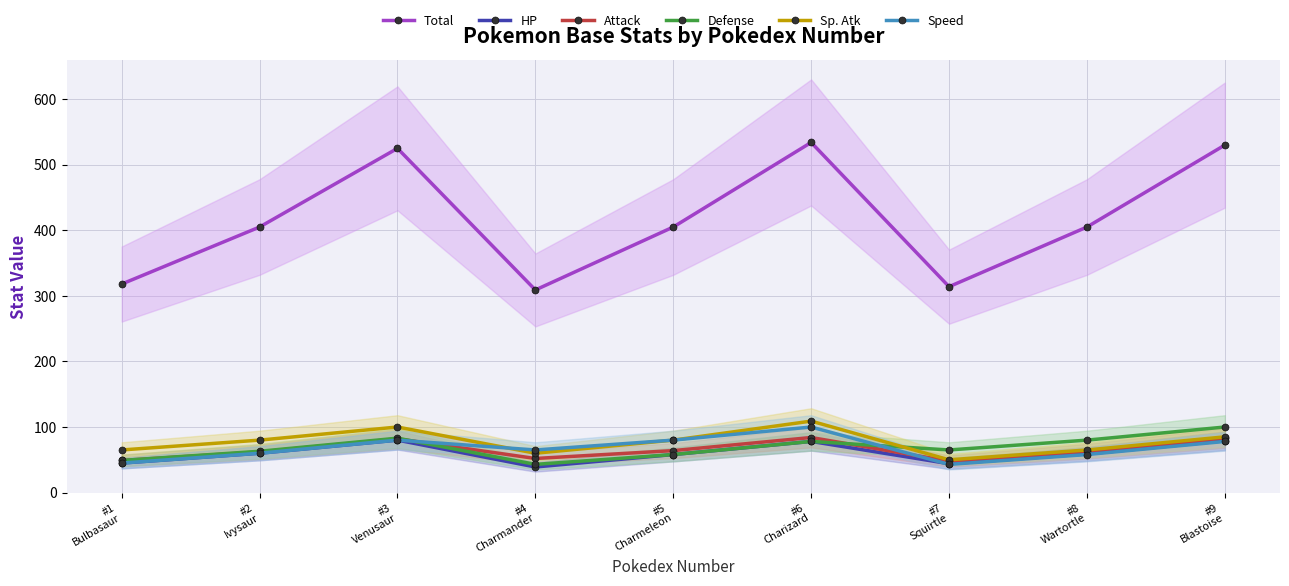

True or false: Speed and Total intersect in this chart.

False